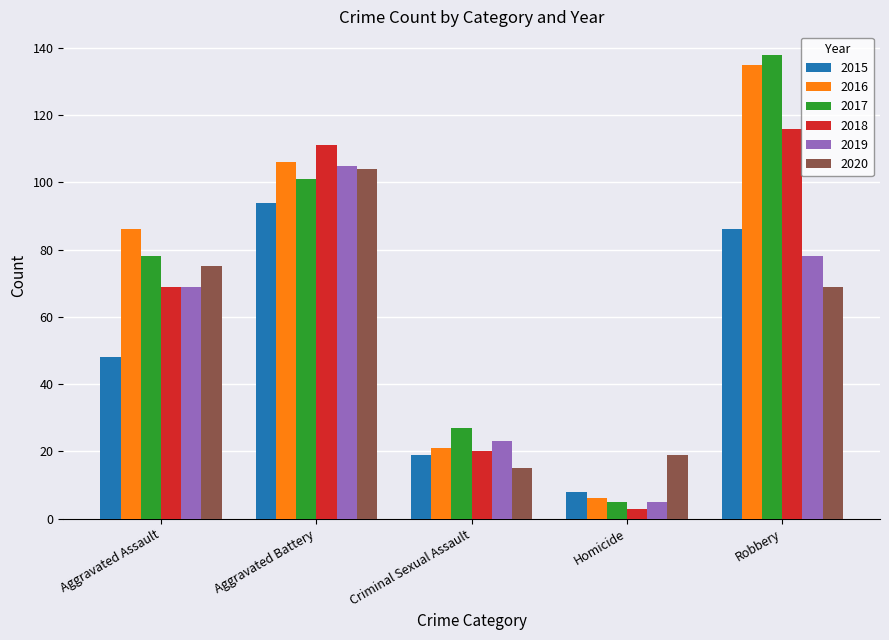

Where is 2020 nearest to the value 59?

Robbery